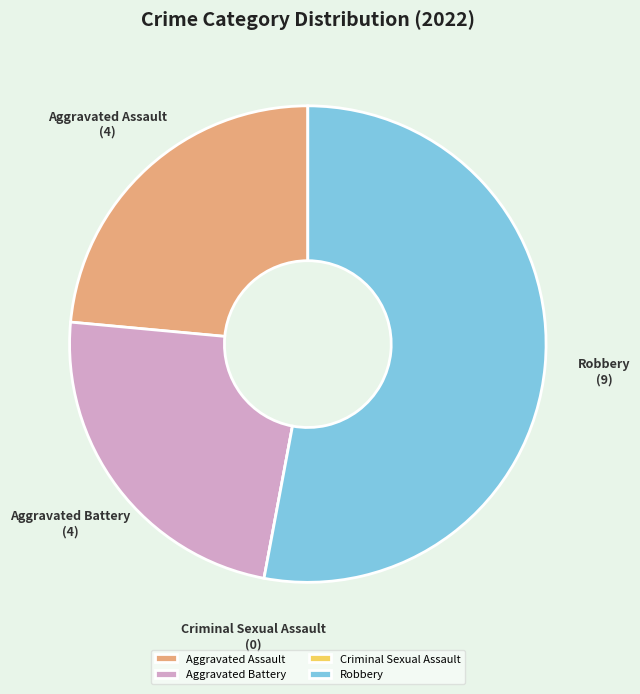

The Robbery slice represents 65% of the pie. True or false?

False